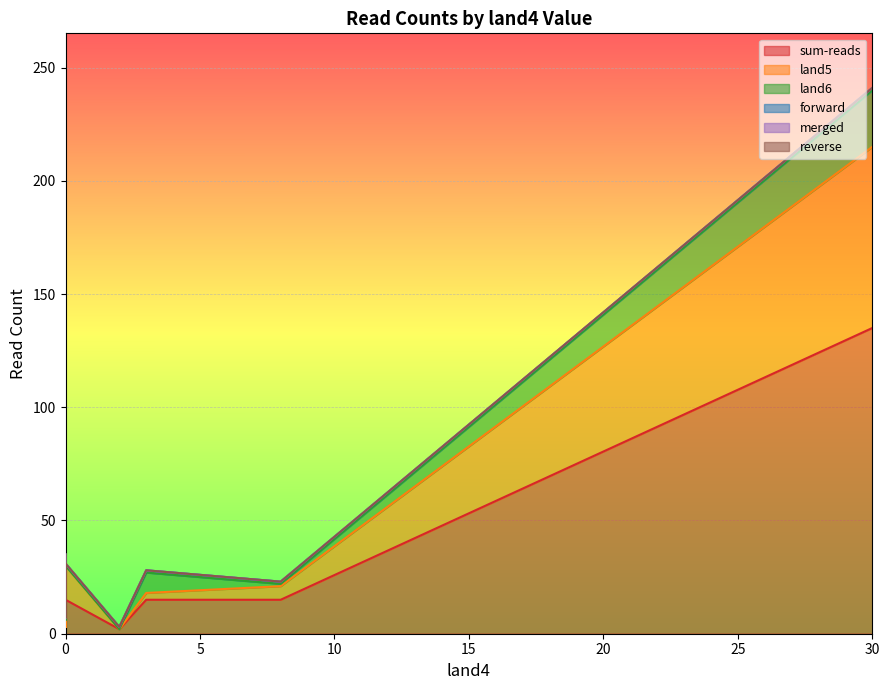

True or false: reverse and land6 cross at least once.

False